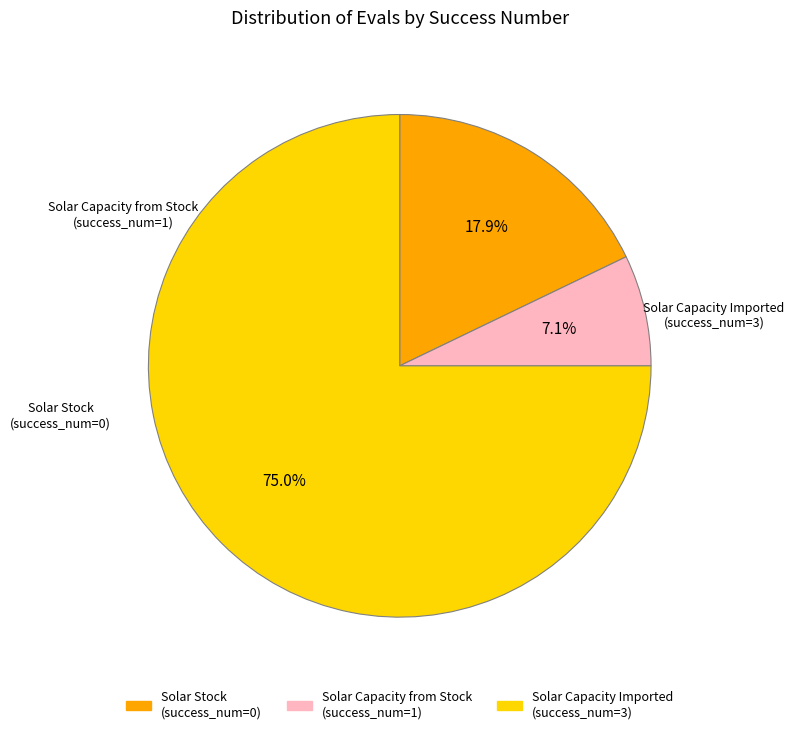

Does any single category account for the majority?

Yes